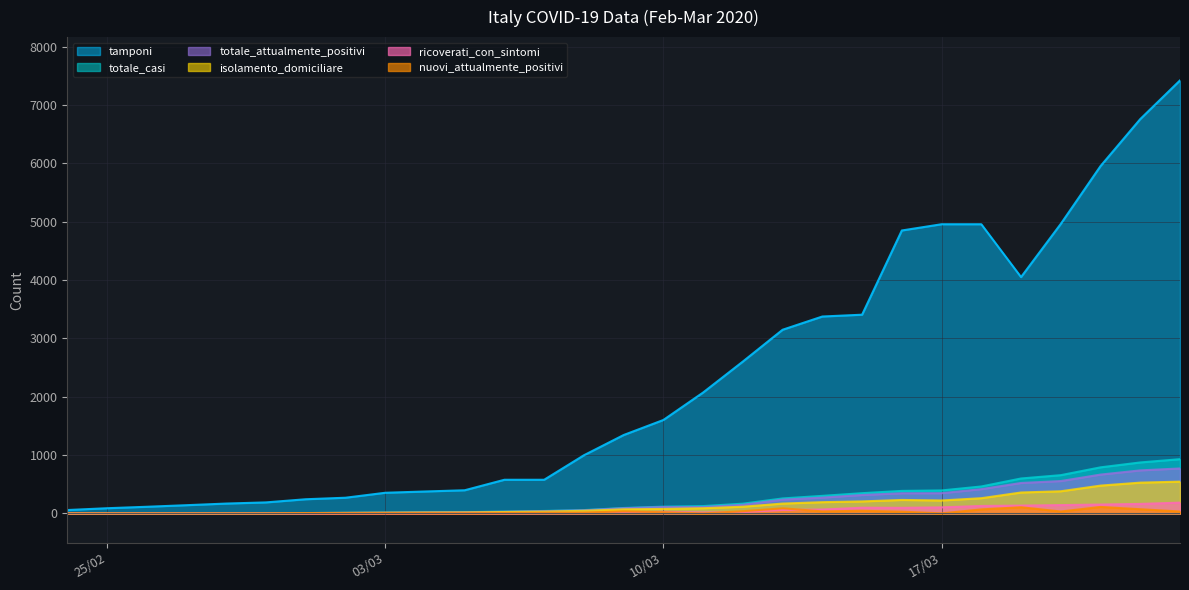

What is the total value across all series at 13/03/2020?

3958